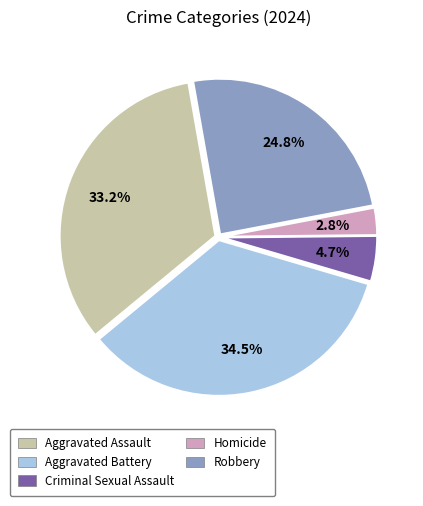

Which has a higher value, Aggravated Battery or Aggravated Assault?

Aggravated Battery